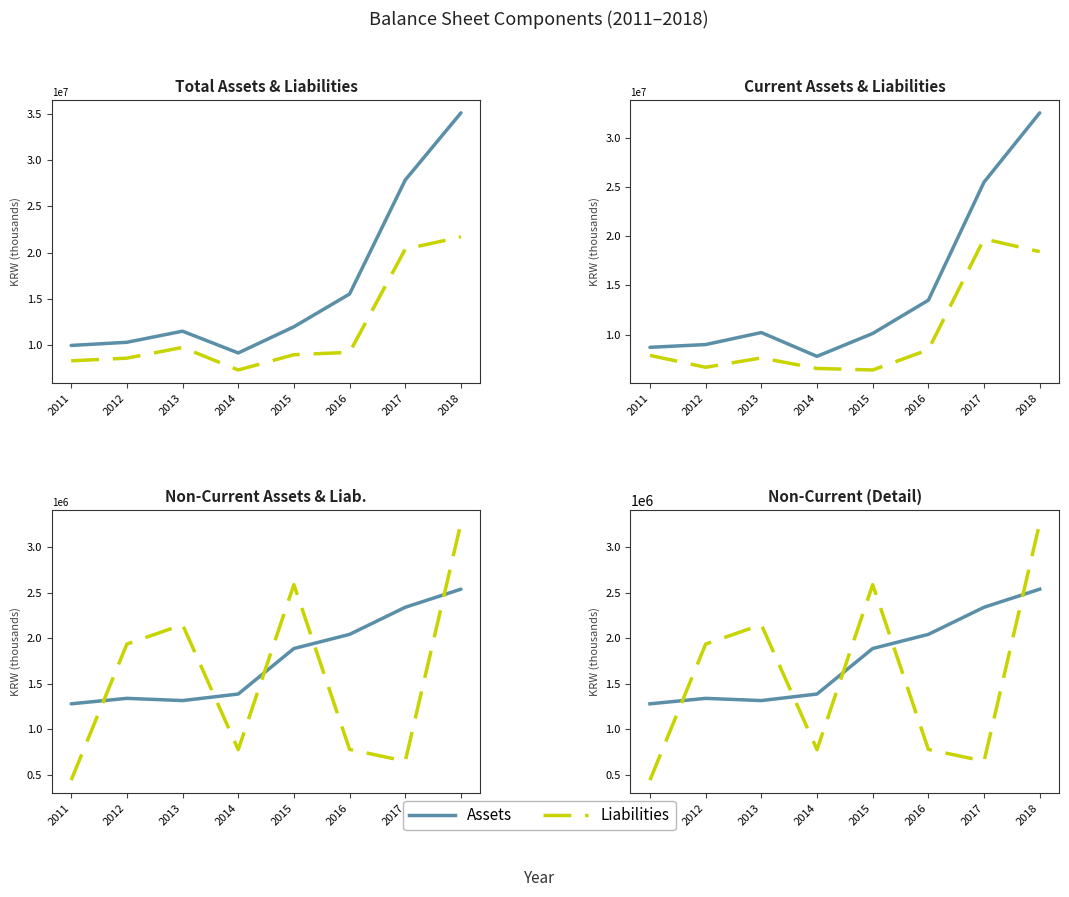

Does the chart have visible grid lines?

No